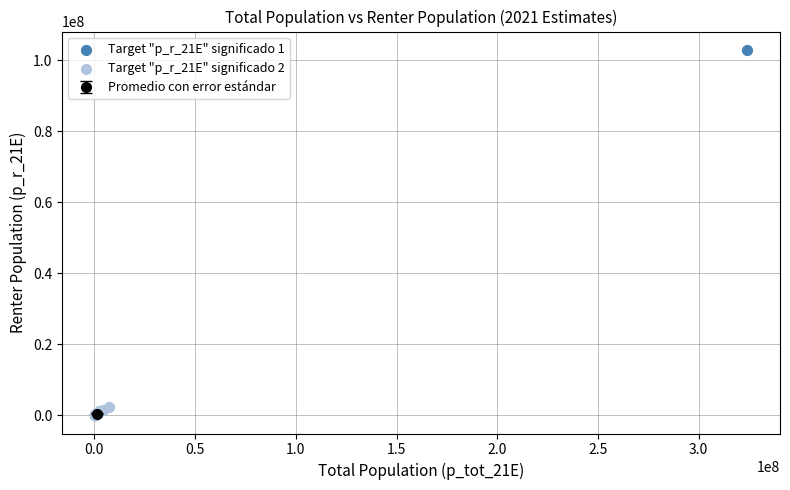

Which series has the widest spread of Y values?

Target "p_r_21E" significado 1